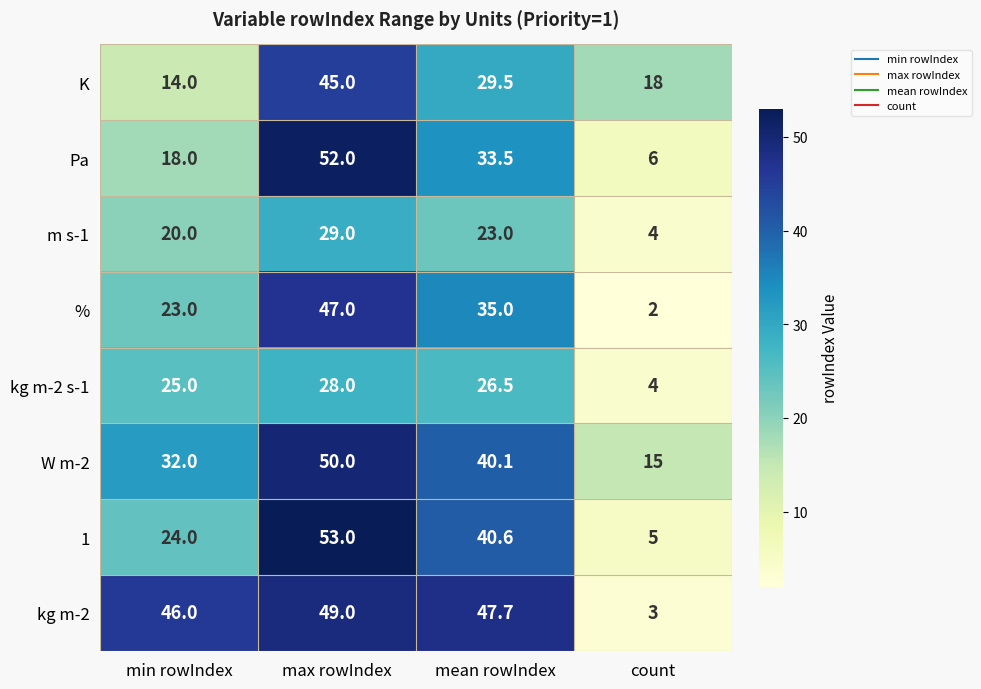

Which series has the largest range (max minus min)?

1